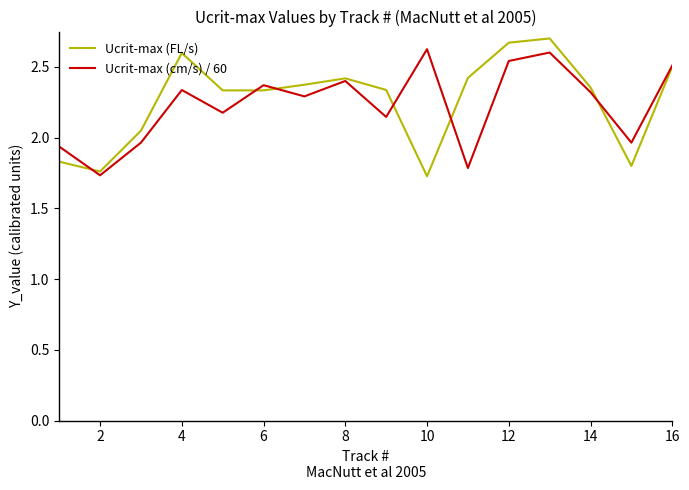

Which series has the widest spread of values?

Ucrit-max (FL/s)